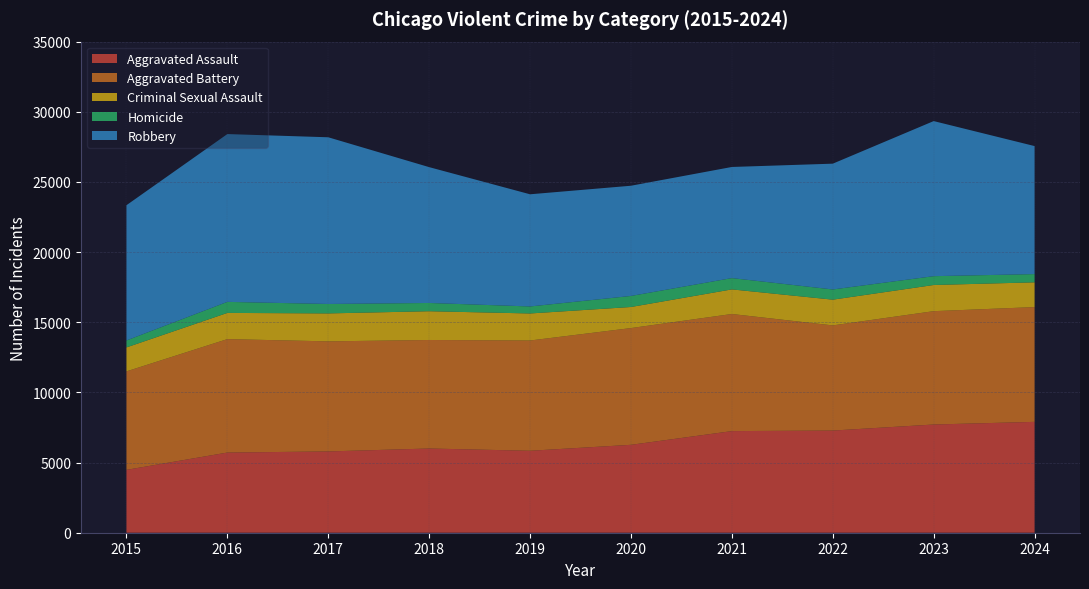

Reading left to right, extract all data points from this chart.

Aggravated Assault: 4480	5713	5793	6002	5841	6265	7242	7281	7712	7901
Aggravated Battery: 7018	8085	7845	7734	7858	8320	8346	7494	8078	8180
Criminal Sexual Assault: 1708	1868	1992	2050	1927	1502	1754	1835	1865	1764
Homicide: 496	786	672	588	499	787	805	727	629	587
Robbery: 9638	11960	11881	9681	7995	7855	7920	8965	11053	9124